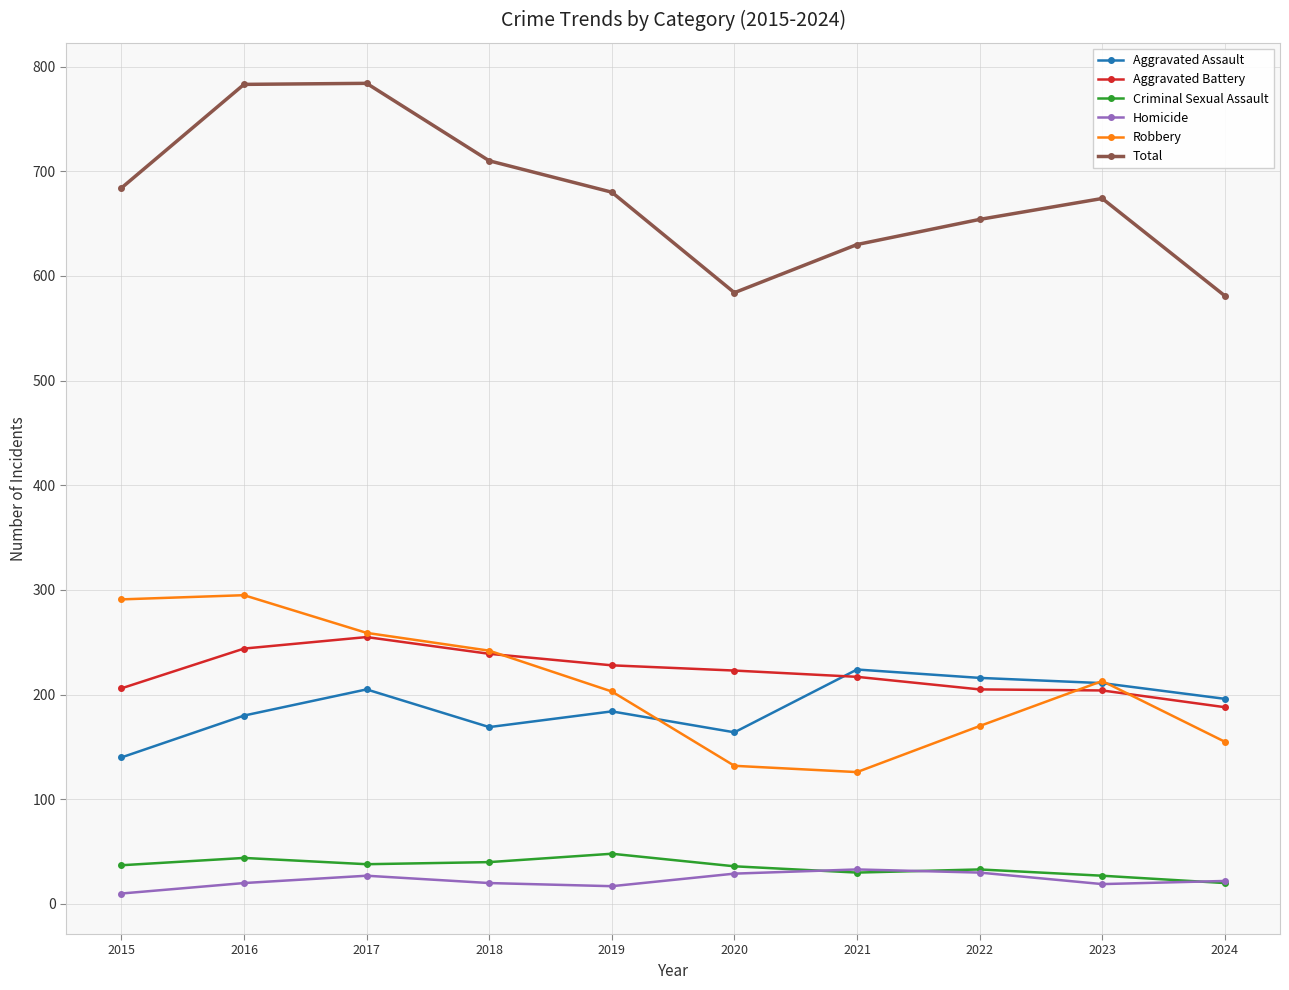

True or false: Robbery has a value of 80 at 2021.

False